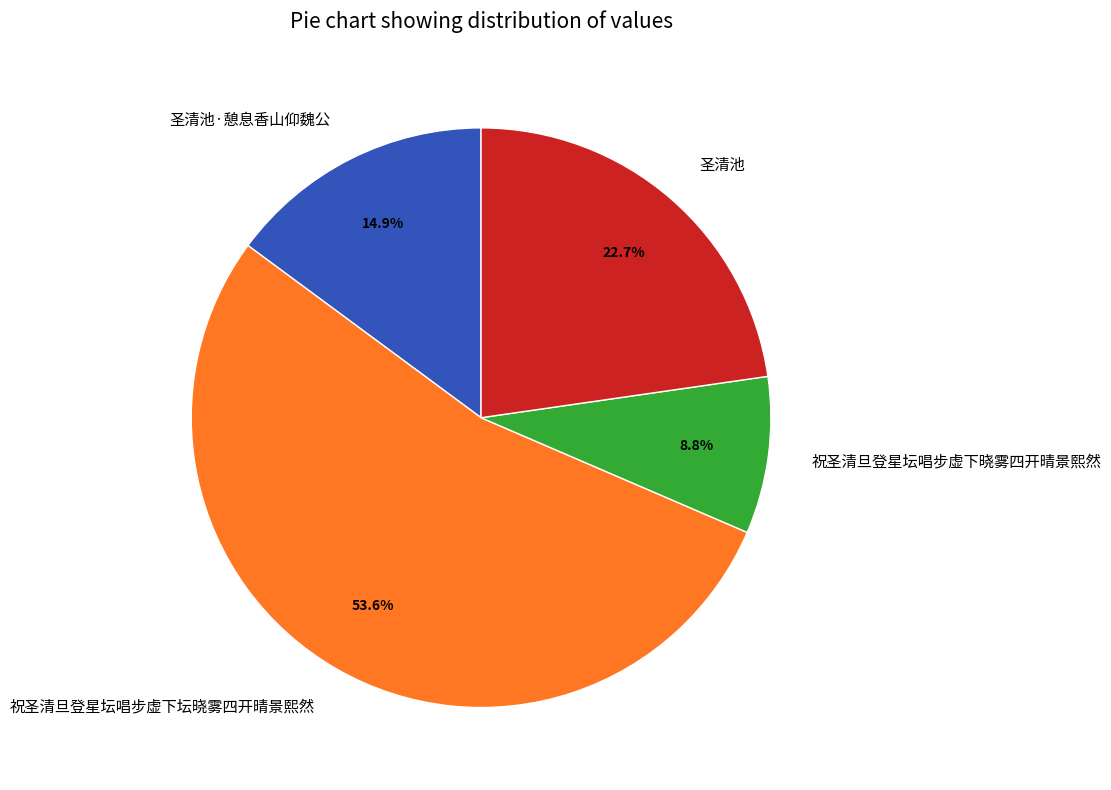

To the nearest percent, what is the difference between the 祝圣清旦登星坛唱步虚下晓雾四开晴景熙然 and 祝圣清旦登星坛唱步虚下坛晓雾四开晴景熙然 slice percentages?

45%